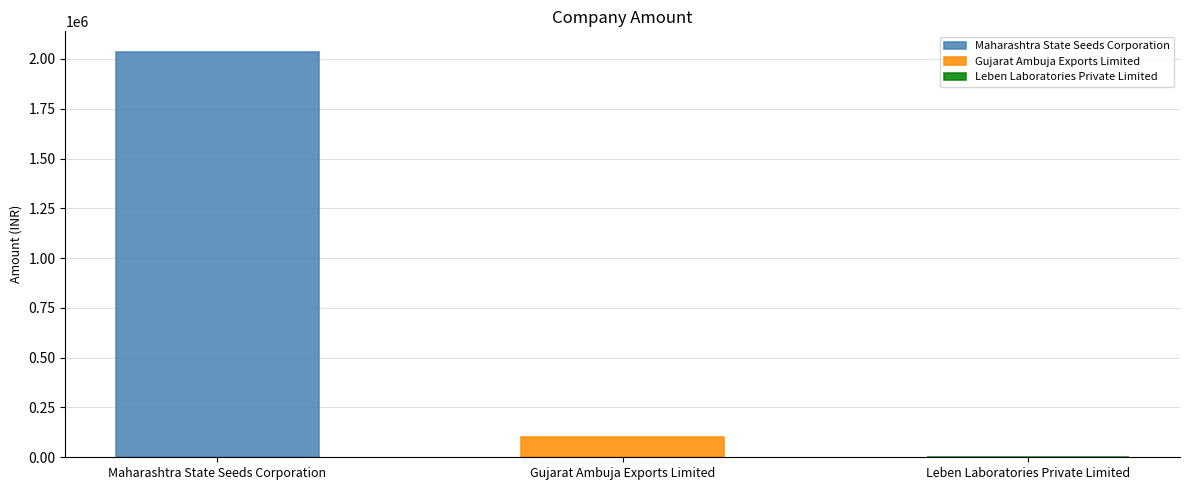

What is the maximum value for Maharashtra State Seeds Corporation?

2036714